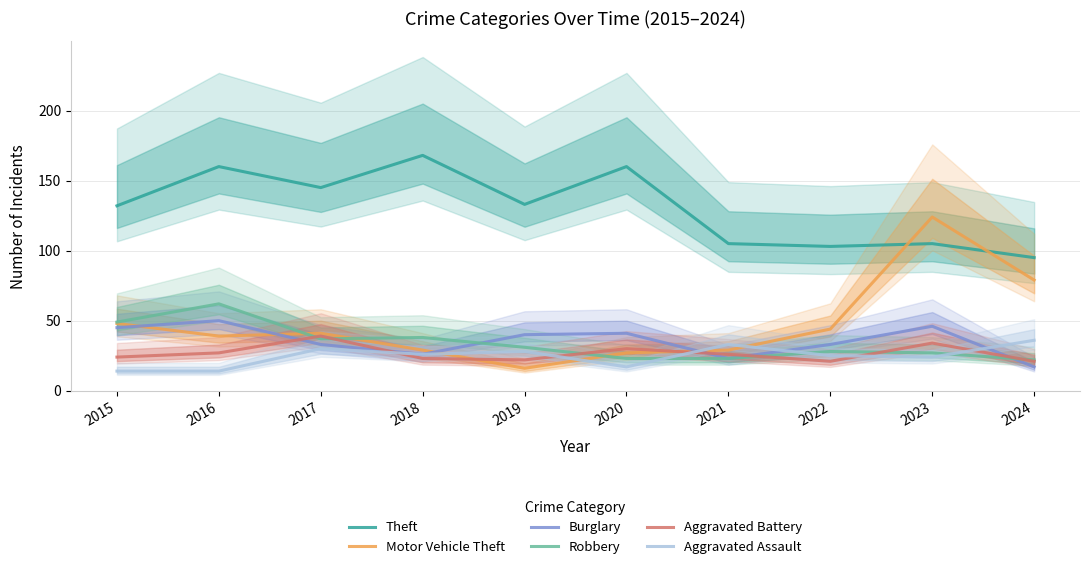

Which series ends up on top after the final intersection of Aggravated Assault and Aggravated Battery?

Aggravated Assault